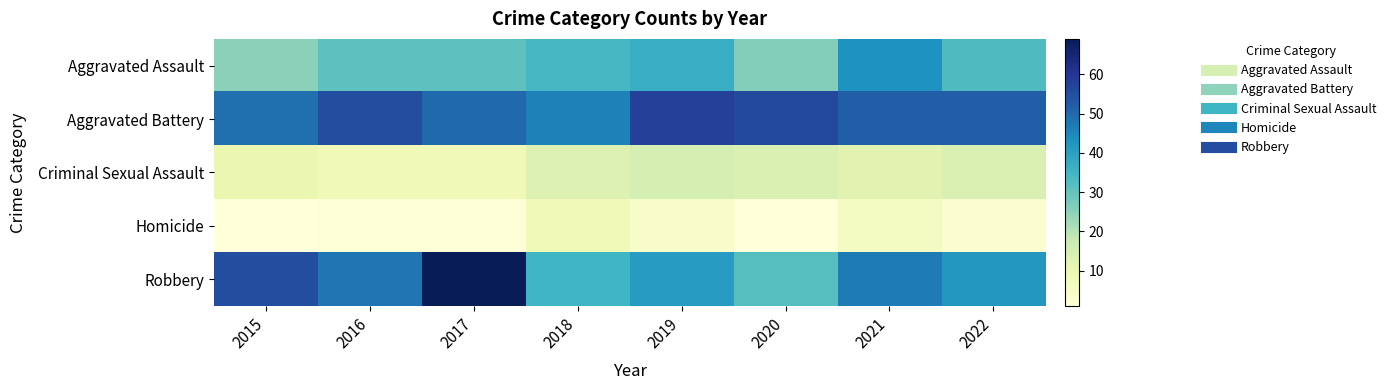

Between 2015 and 2021, which series saw the biggest shift?

Aggravated Assault